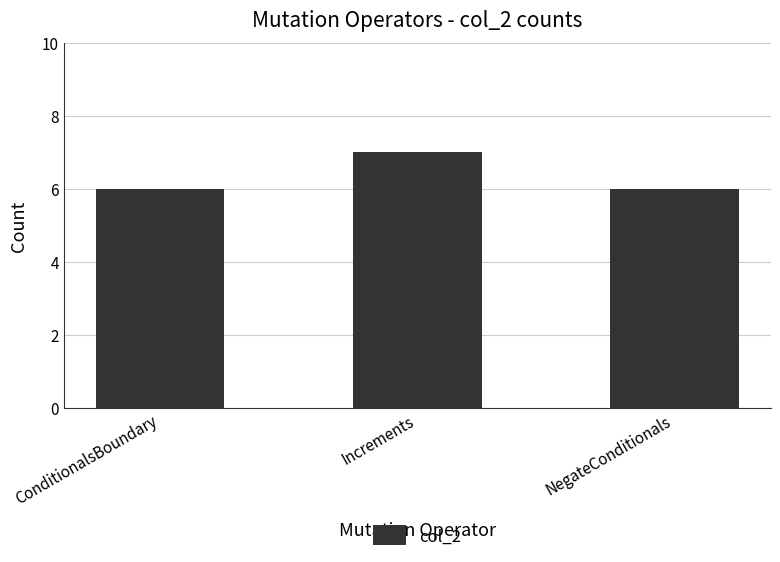

The value at Increments is 10. True or false?

False